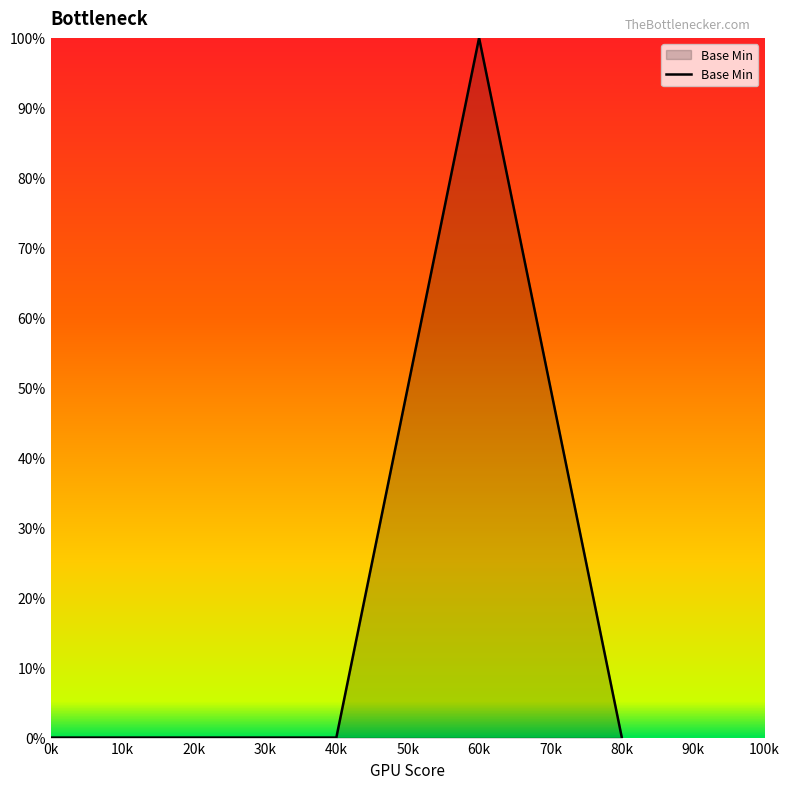

Is this an area chart (filled region under the line)?

Yes